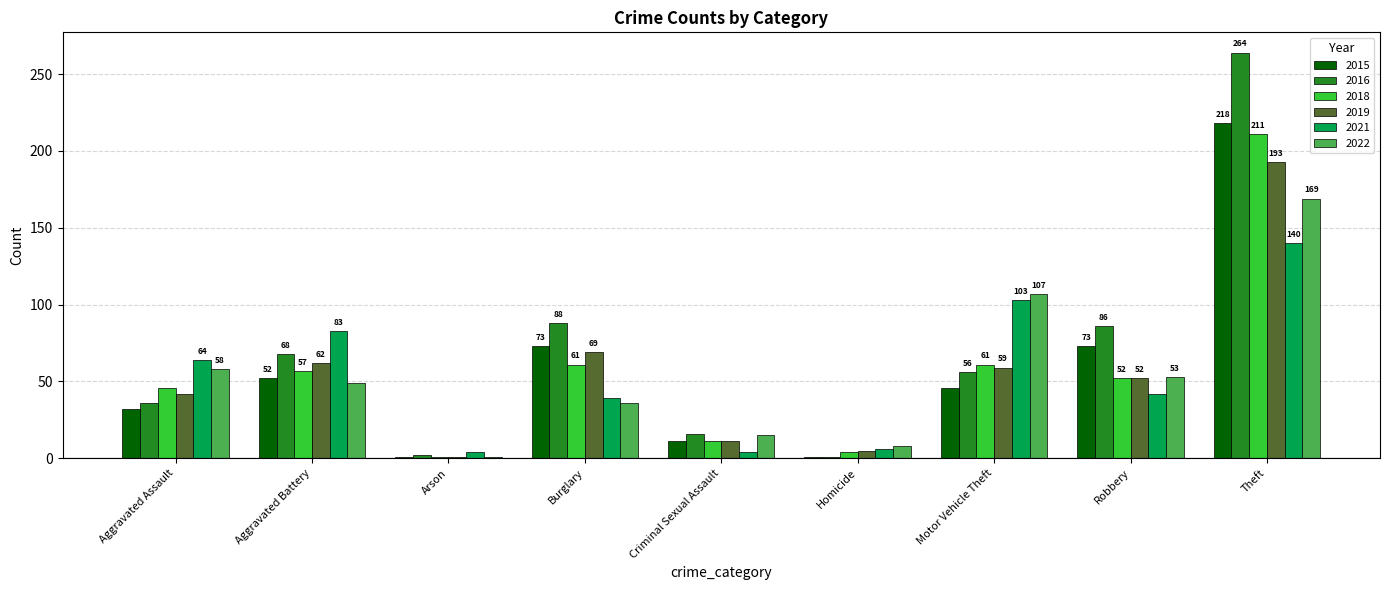

What position from the left is Motor Vehicle Theft?

7